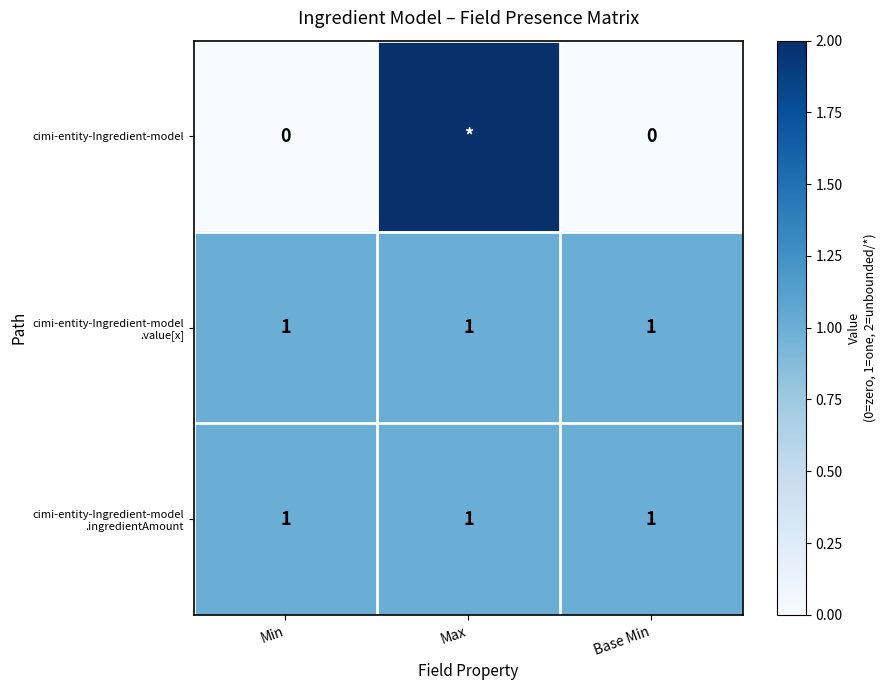

True or false: cimi-entity-Ingredient-model has a value of 0 at Base Min.

True